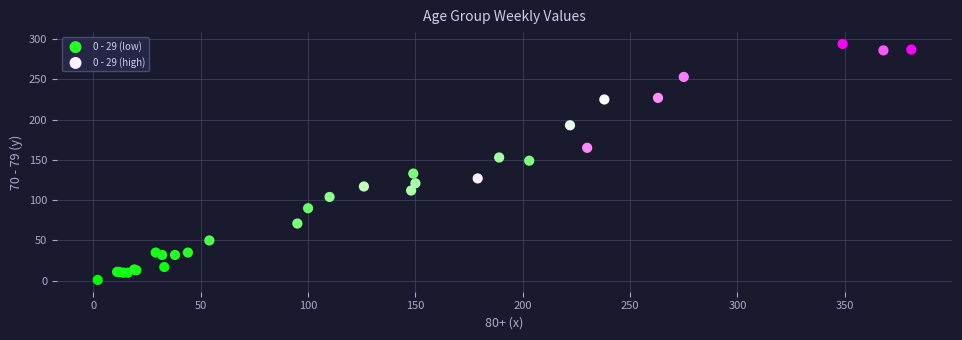

Which series has the largest Y range (max minus min)?

0 - 29 (low)